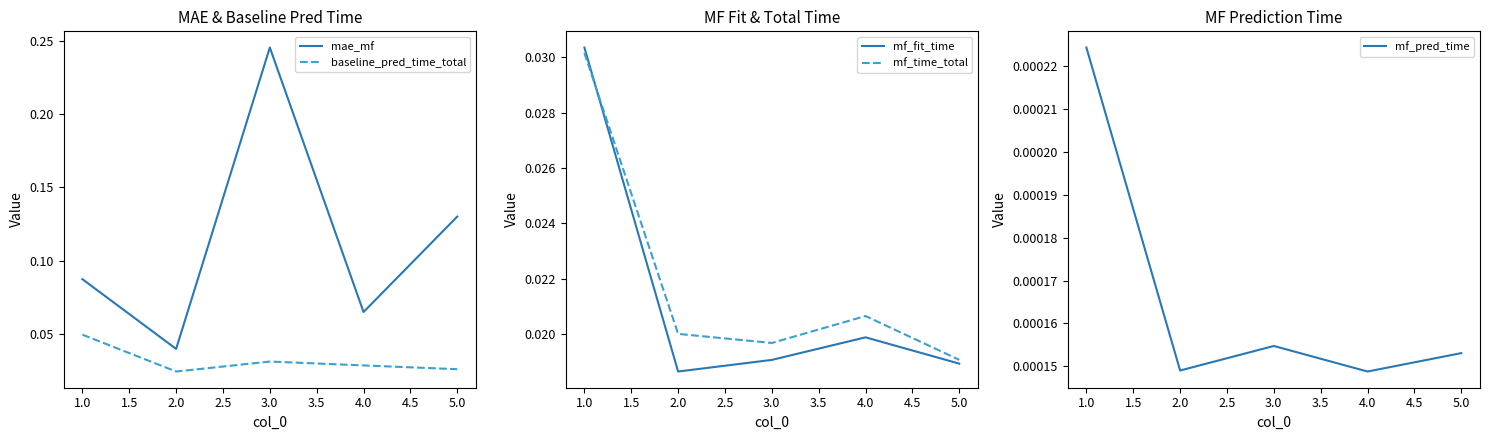

Reading left to right, what are all the values shown in this chart?

mae_mf: 0.1	0.0	0.2	0.1	0.1
baseline_pred_time_total: 0.0	0.0	0.0	0.0	0.0
mf_fit_time: 0.0	0.0	0.0	0.0	0.0
mf_time_total: 0.0	0.0	0.0	0.0	0.0
mf_pred_time: 0.0	0.0	0.0	0.0	0.0